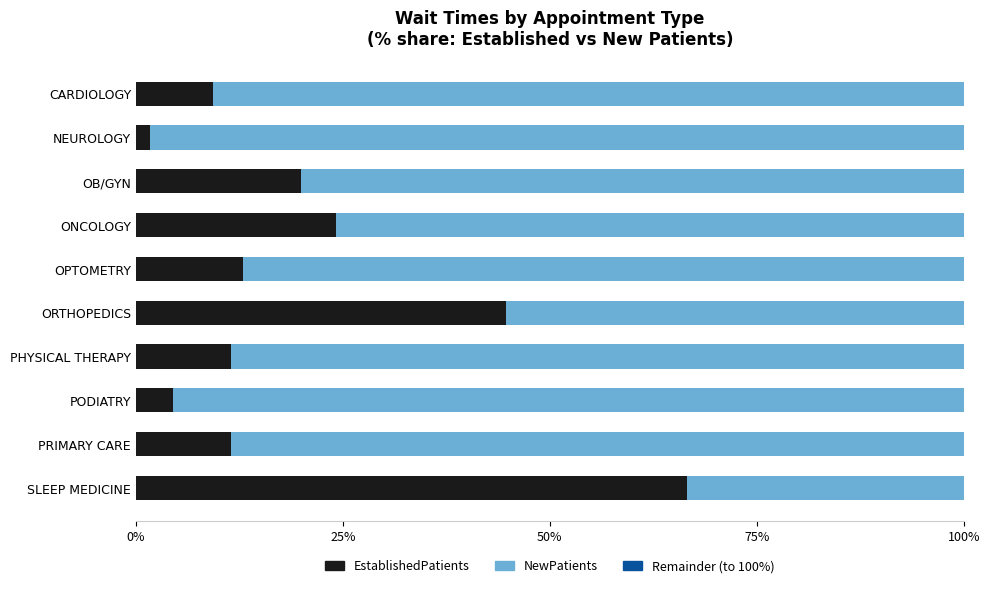

How many series are shown in this chart?

3